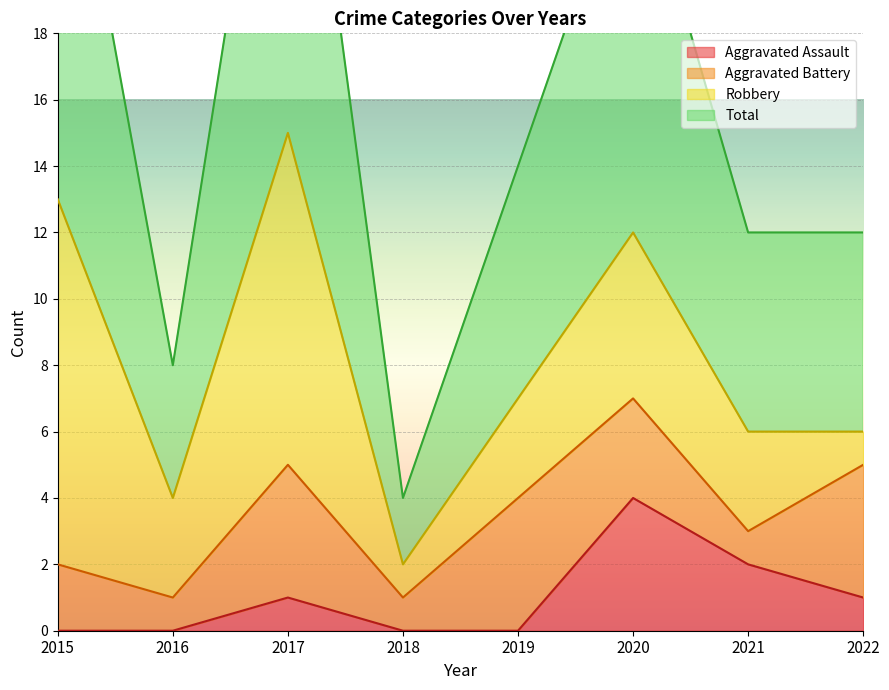

True or false: Aggravated Assault and Total intersect in this chart.

False